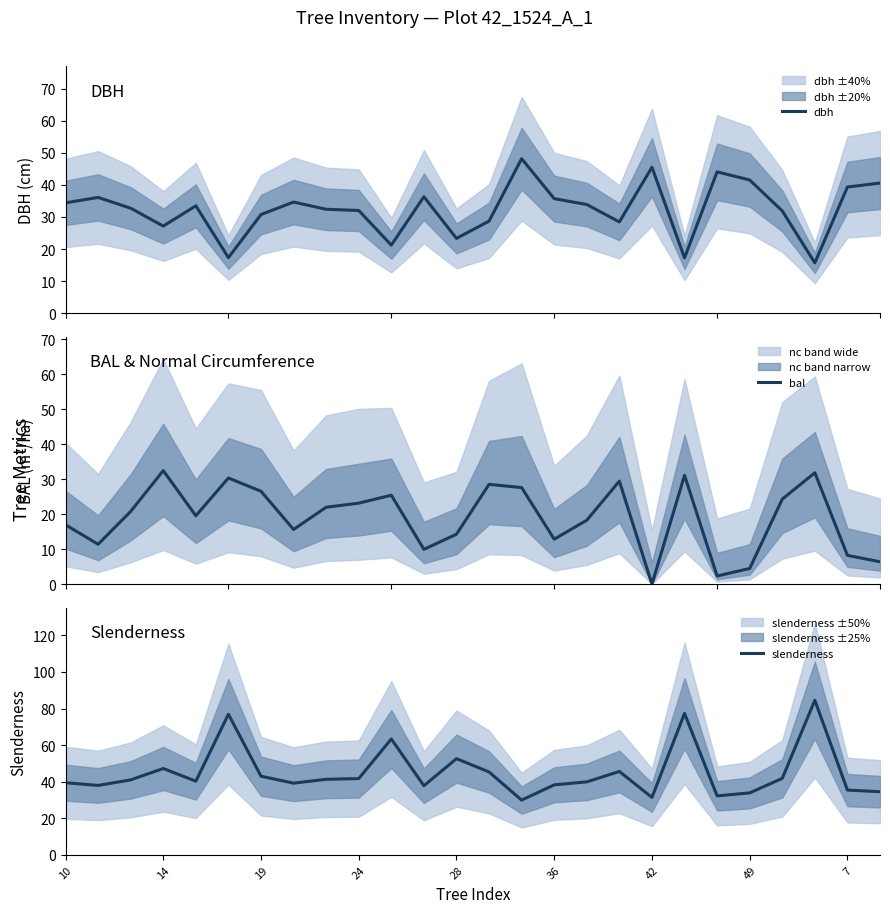

List the series in order of their overall mean, highest first.

slenderness, dbh, bal